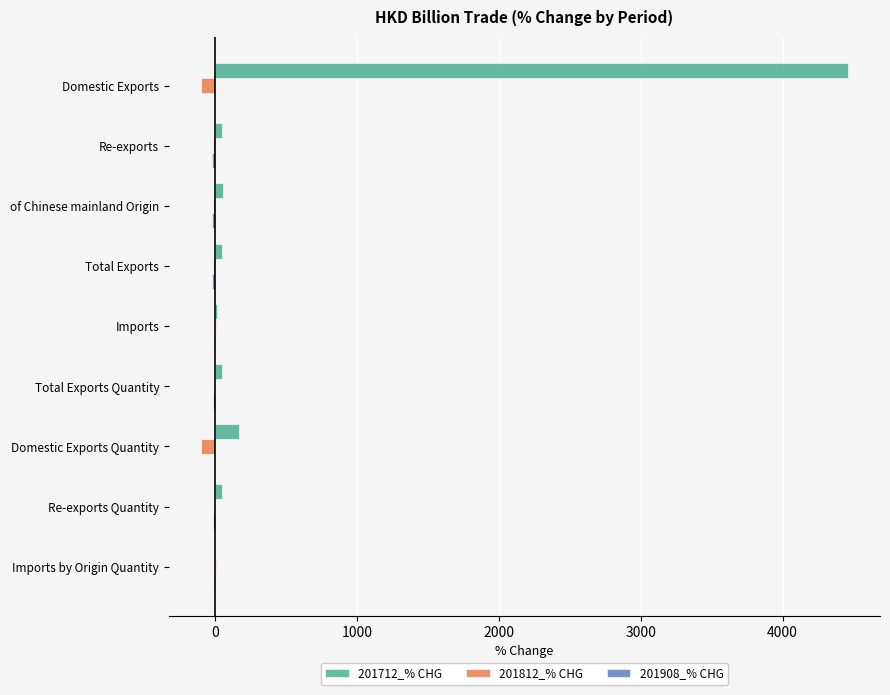

Is the value of 201908_% CHG at 4000 greater than the value of 201712_% CHG at 2000?

No